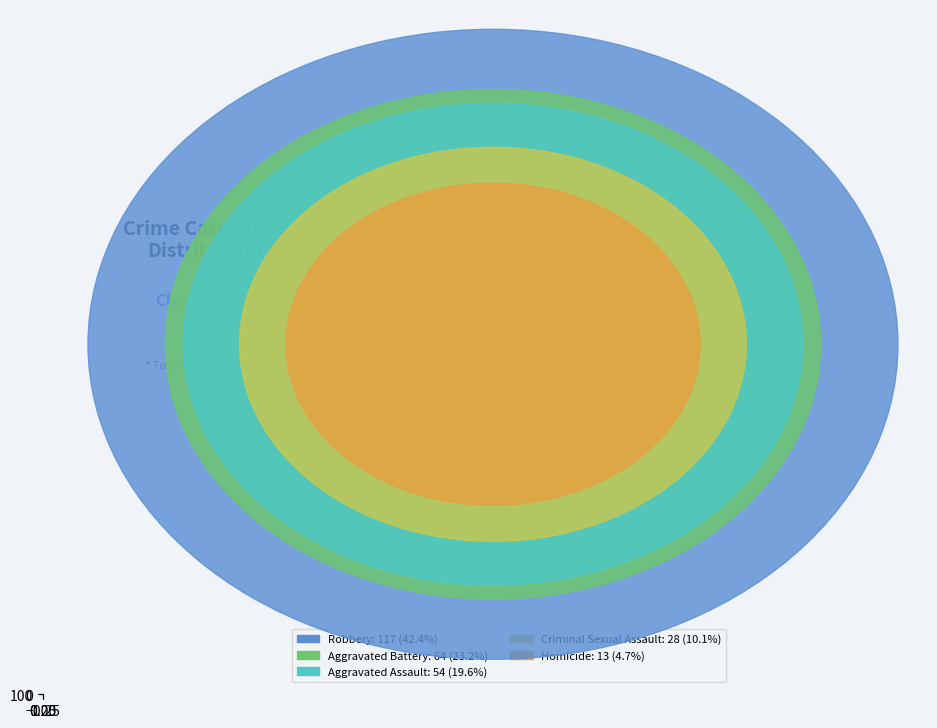

To the nearest percent, what portion does Homicide represent?

5%